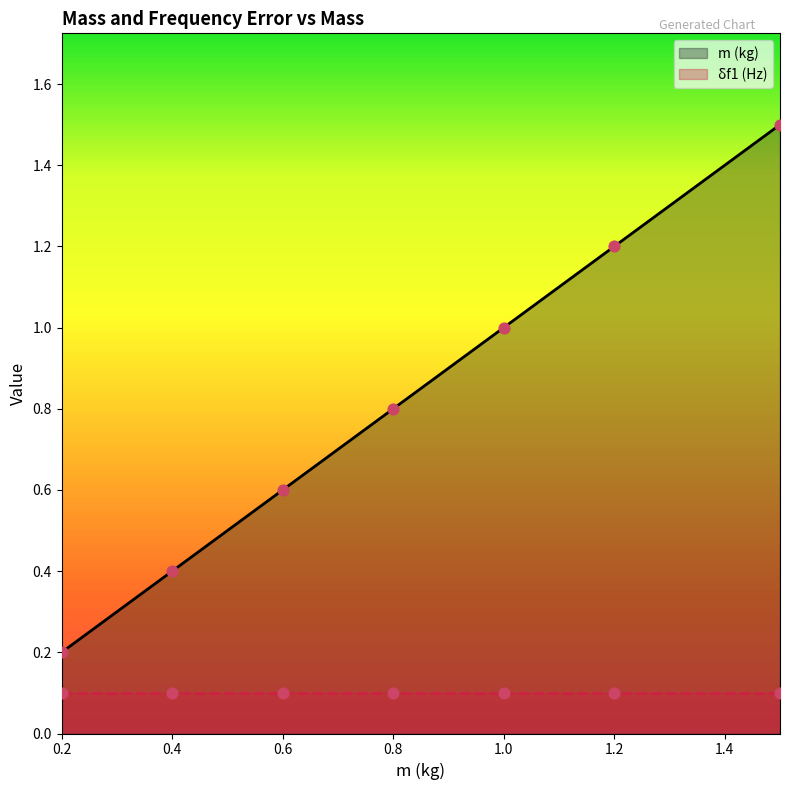

Is the value of δf1 (Hz) at 0.4 greater than the value of m (kg) at 0.8?

No